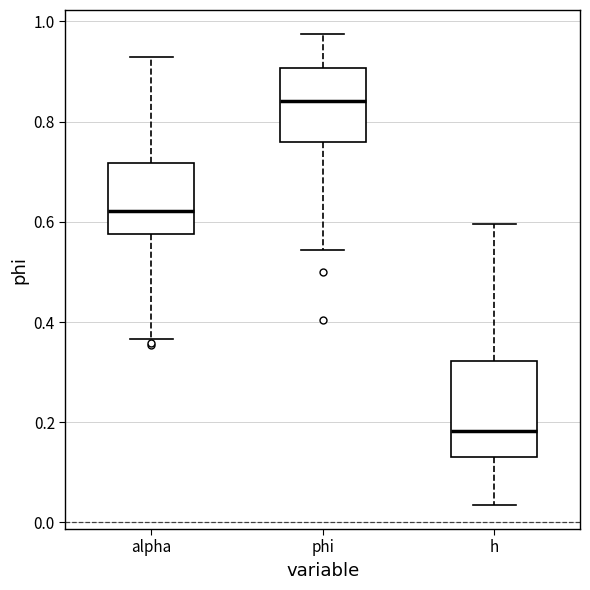

Reading left to right, transcribe this box plot: for each box, give where its median line is, the range the box spans, and where its two whiskers end, as read against the y-axis. The values are not printed on the chart, so give them approximately, as read against the axis.

alpha: median 0.62, box 0.58 to 0.72, whiskers 0.36 to 0.92
phi: median 0.84, box 0.76 to 0.90, whiskers 0.54 to 0.98
h: median 0.18, box 0.14 to 0.32, whiskers 0.04 to 0.60